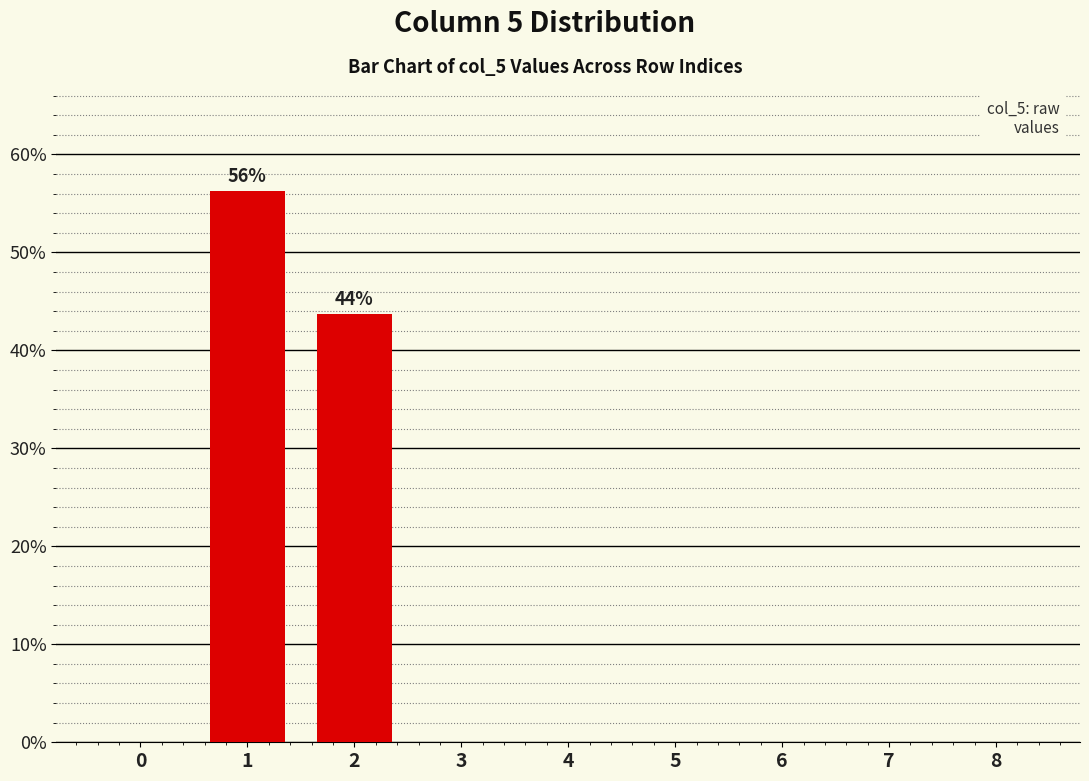

The chart shows a value of 0.0 at 0. True or false?

True